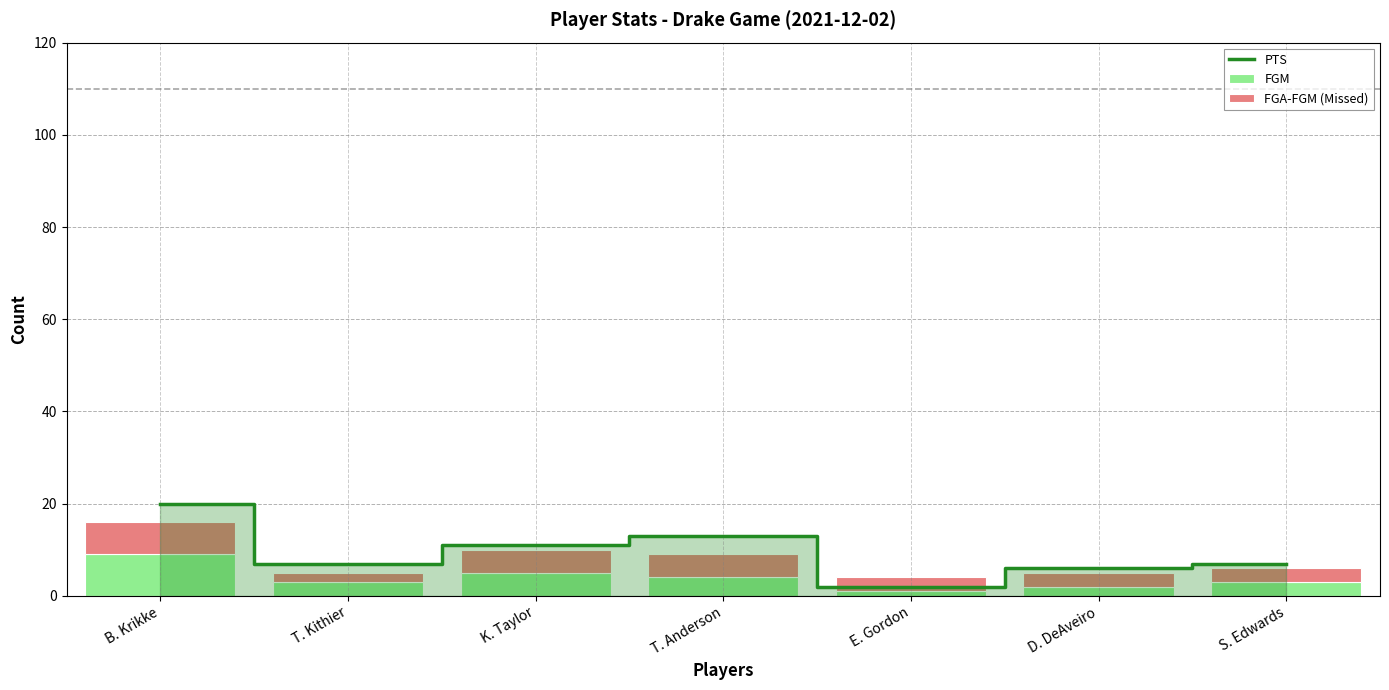

At which category does the chart reach its peak across all series?

B. Krikke